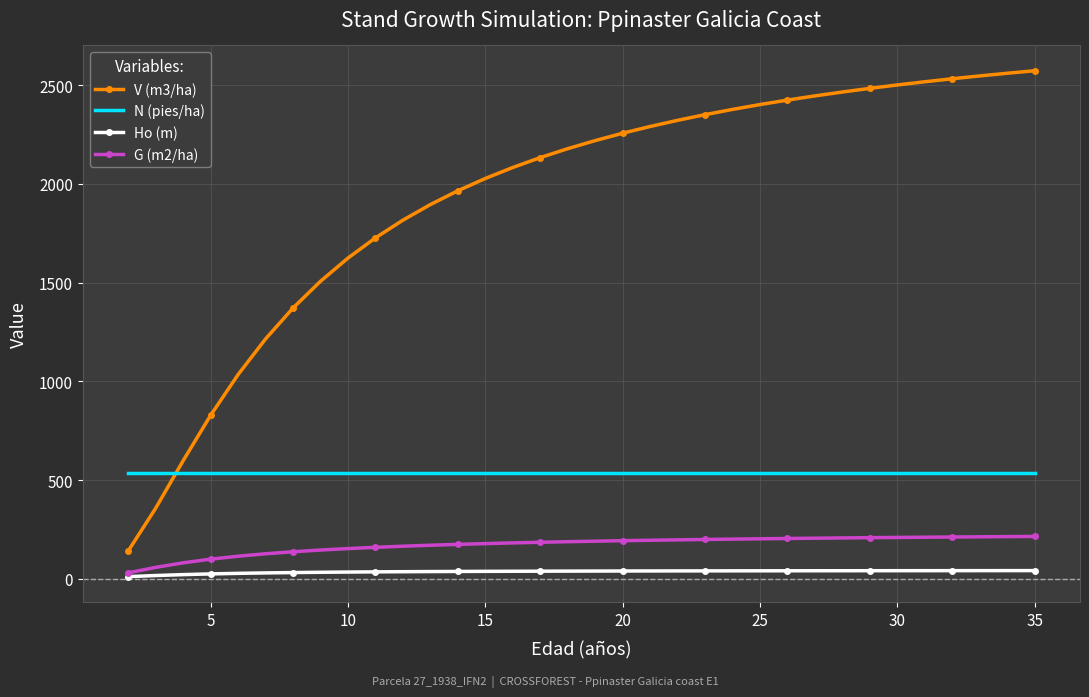

What is the minimum value shown in the chart?

11.5